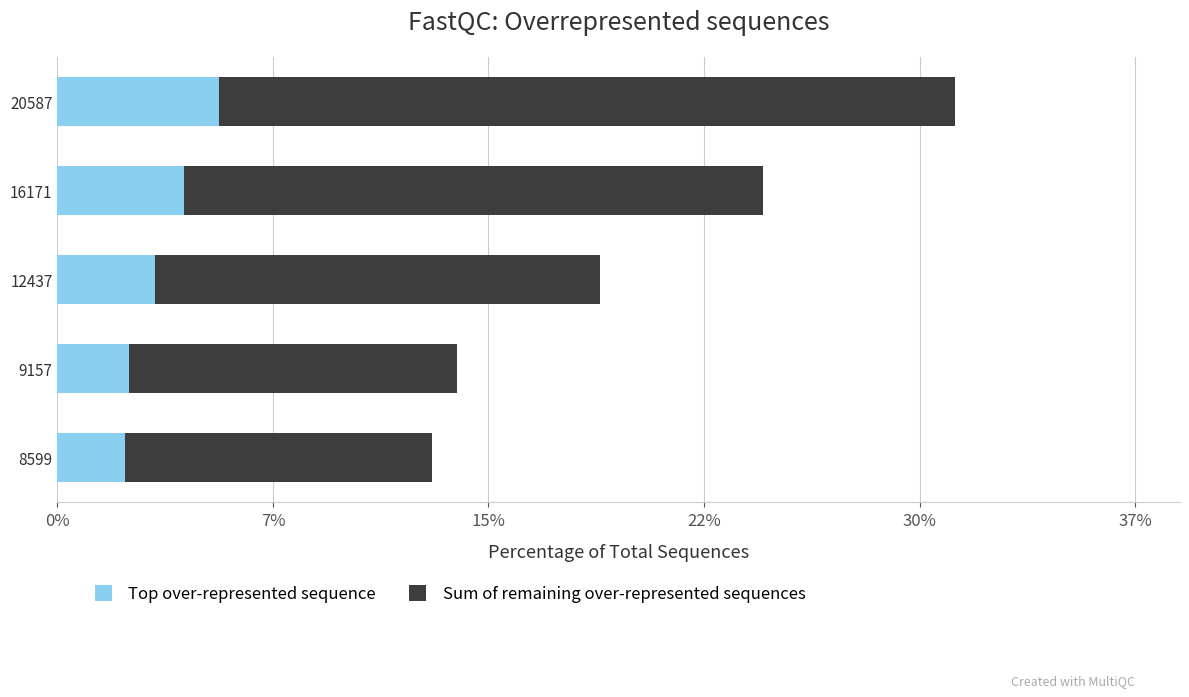

What are all the series names shown in the legend?

Top over-represented sequence, Sum of remaining over-represented sequences